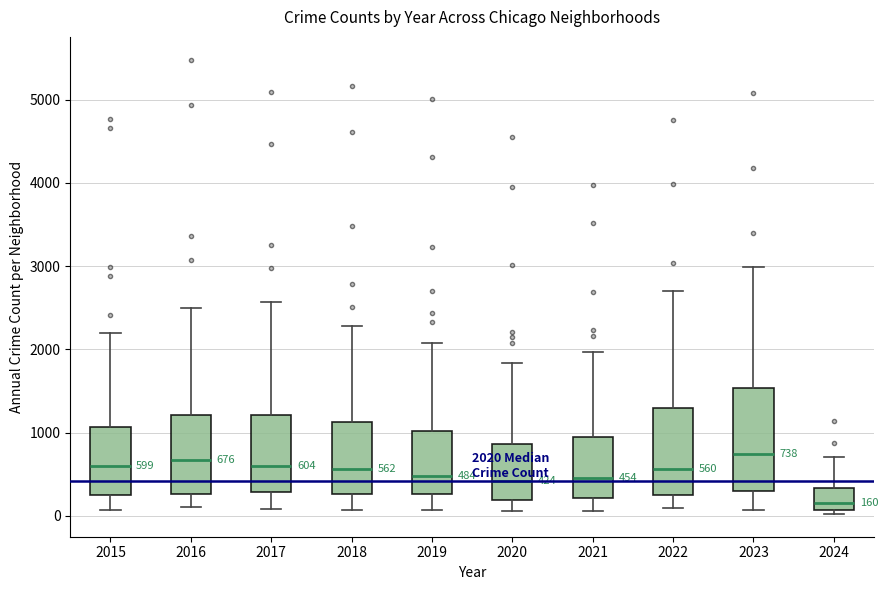

Which box has the lowest median line?

2024